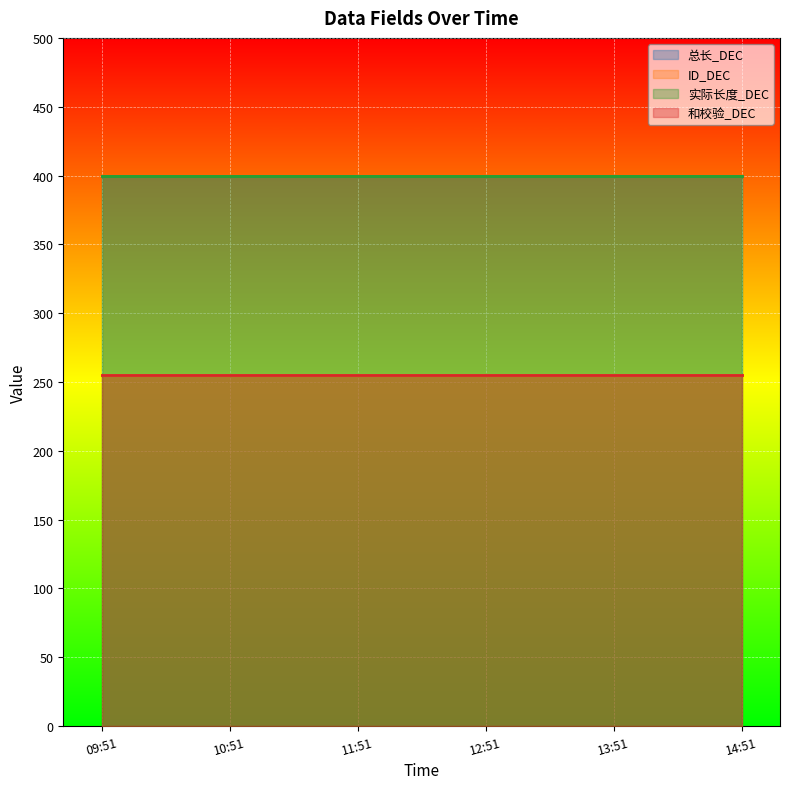

Reading left to right, extract all data points from this chart.

总长_DEC: 2025-03-04 09:51:45=400	2025-03-04 10:51:45=400	2025-03-04 11:51:45=400	2025-03-04 12:51:45=400	2025-03-04 13:51:45=400	2025-03-04 14:51:45=400
ID_DEC: 2025-03-04 09:51:45=255	2025-03-04 10:51:45=255	2025-03-04 11:51:45=255	2025-03-04 12:51:45=255	2025-03-04 13:51:45=255	2025-03-04 14:51:45=255
实际长度_DEC: 2025-03-04 09:51:45=400	2025-03-04 10:51:45=400	2025-03-04 11:51:45=400	2025-03-04 12:51:45=400	2025-03-04 13:51:45=400	2025-03-04 14:51:45=400
和校验_DEC: 2025-03-04 09:51:45=255	2025-03-04 10:51:45=255	2025-03-04 11:51:45=255	2025-03-04 12:51:45=255	2025-03-04 13:51:45=255	2025-03-04 14:51:45=255